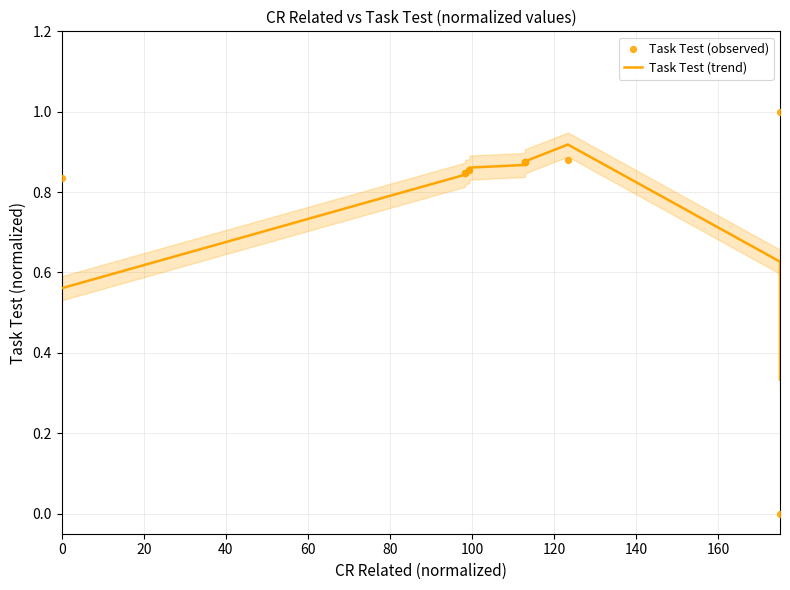

Which series contains the highest Y value?

Task Test (observed)